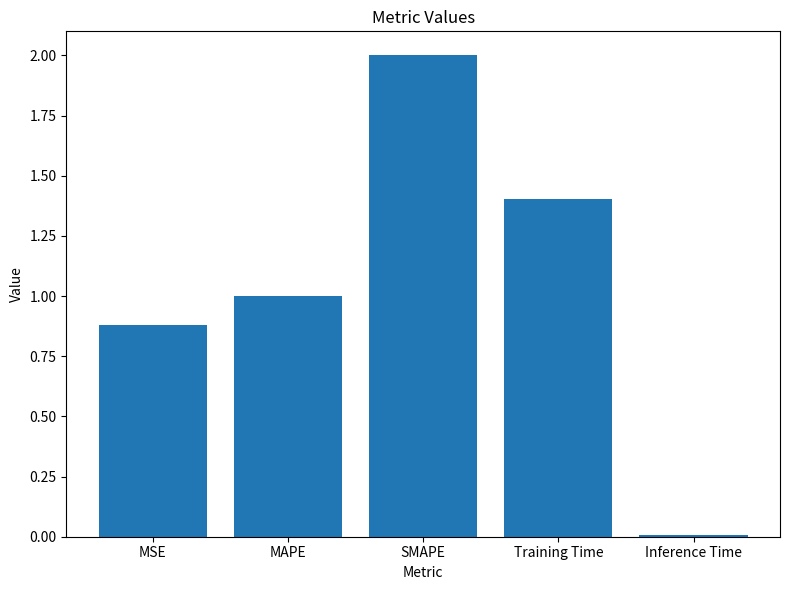

True or false: the data shows 0.0 at Inference Time.

True